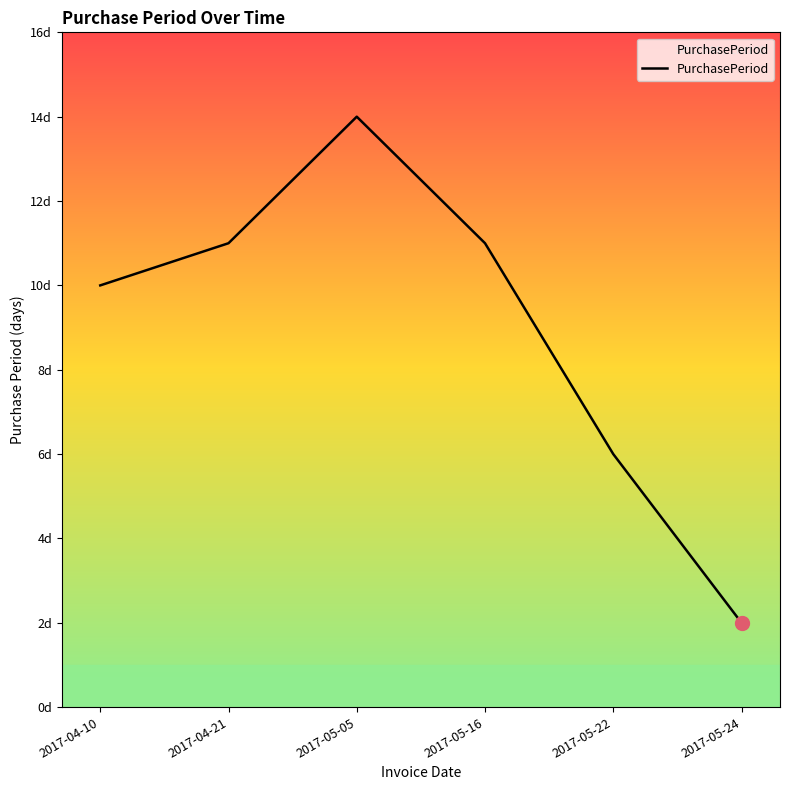

Between 2017-05-16 and 2017-05-24, which is larger?

2017-05-16